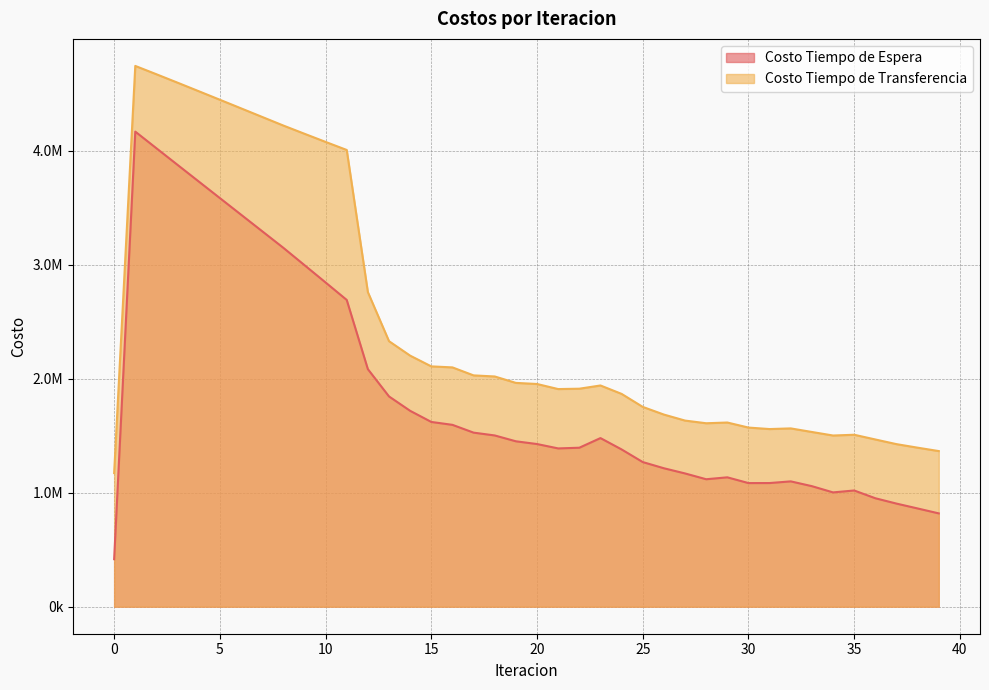

What is the value of the Costo Tiempo de Espera point at the 30th from the left?

1135117.5